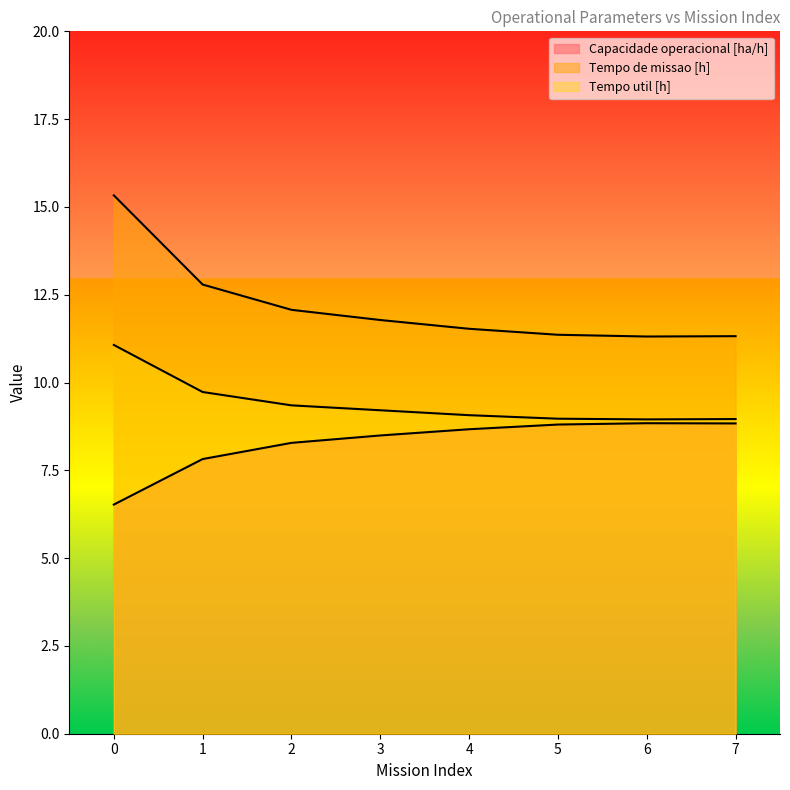

List the series in order of their overall mean, highest first.

Tempo de missao [h], Tempo util [h], Capacidade operacional [ha/h]